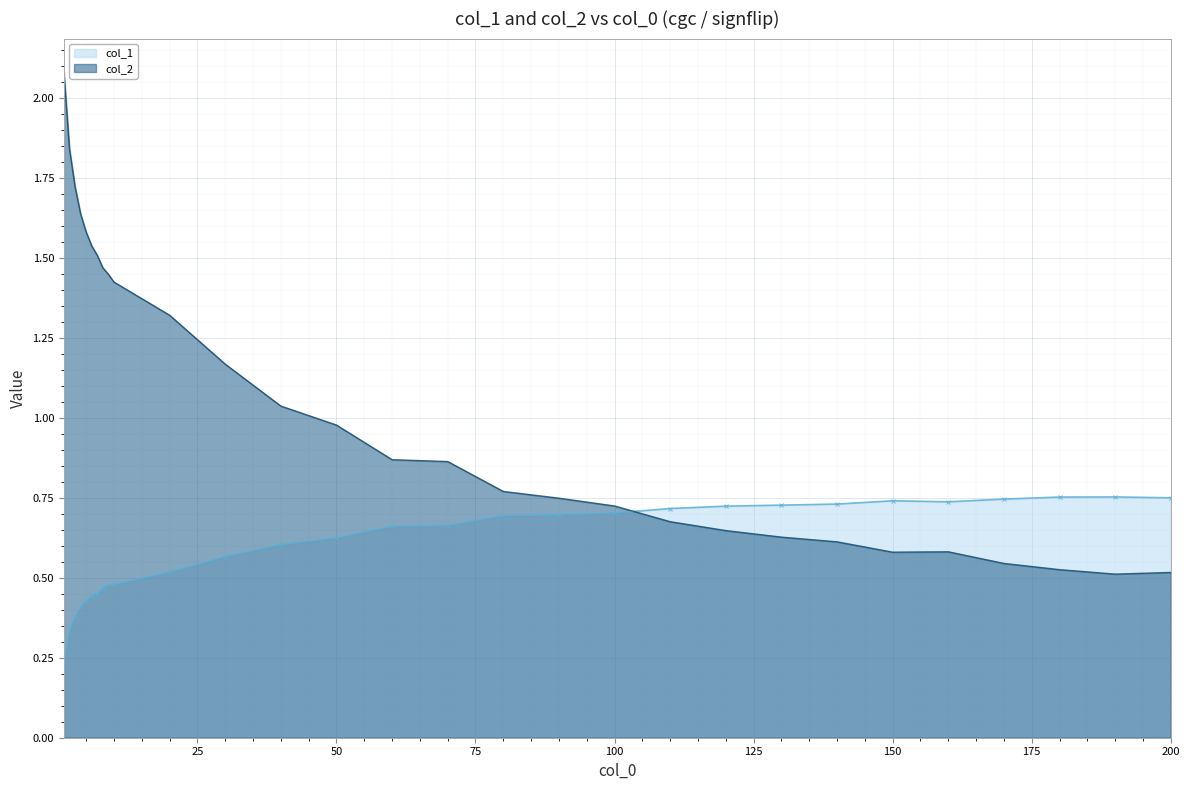

What is the greatest value displayed?

2.1